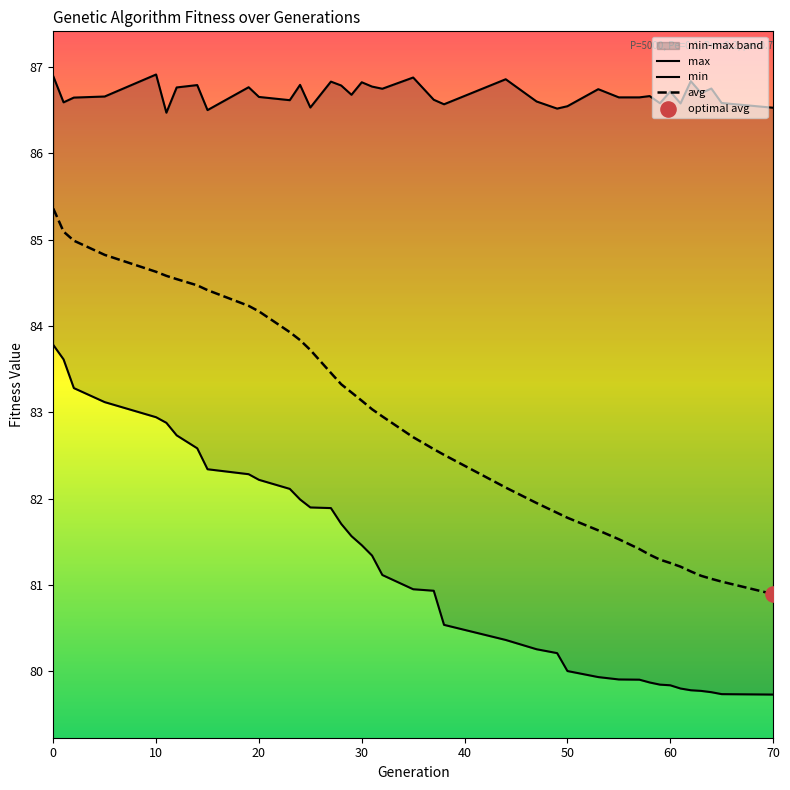

What are all the series names shown in the legend?

max, min, avg